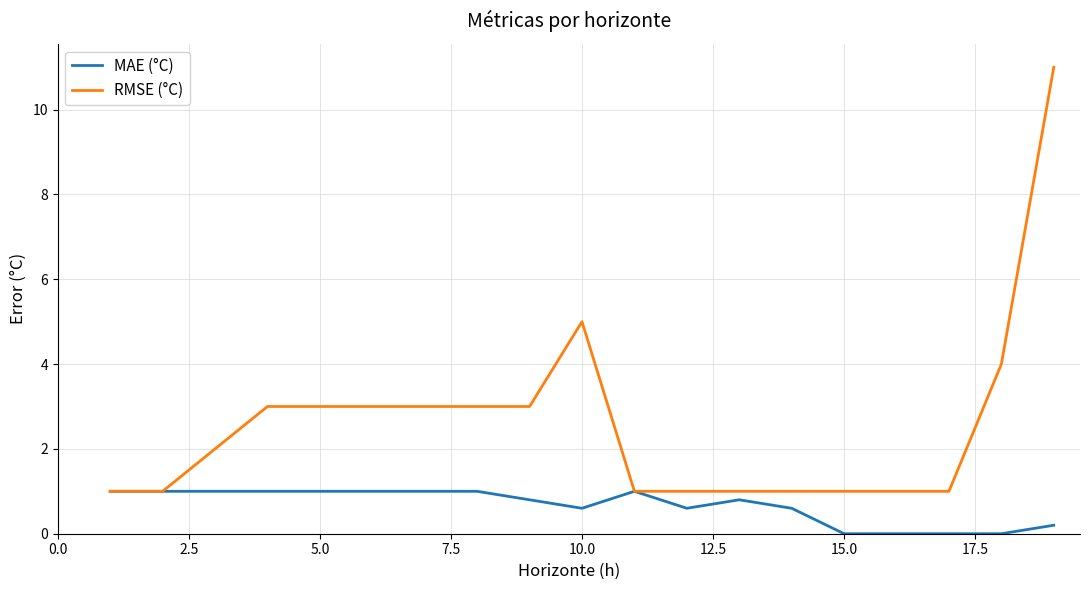

What is the maximum value shown in the chart?

11.0